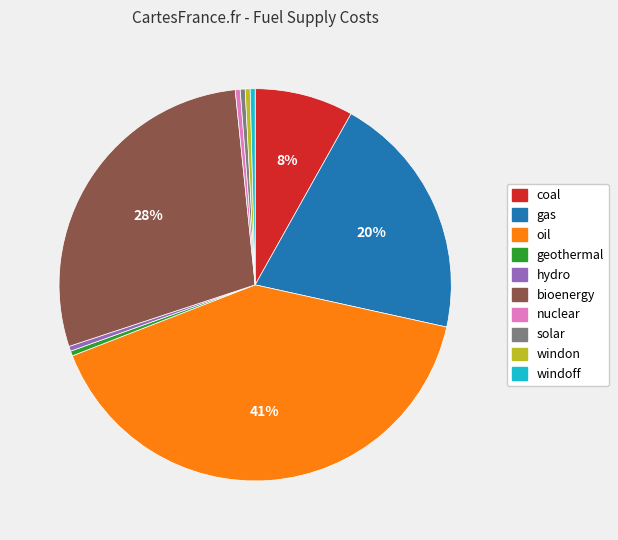

What is the largest slice in the pie chart?

oil